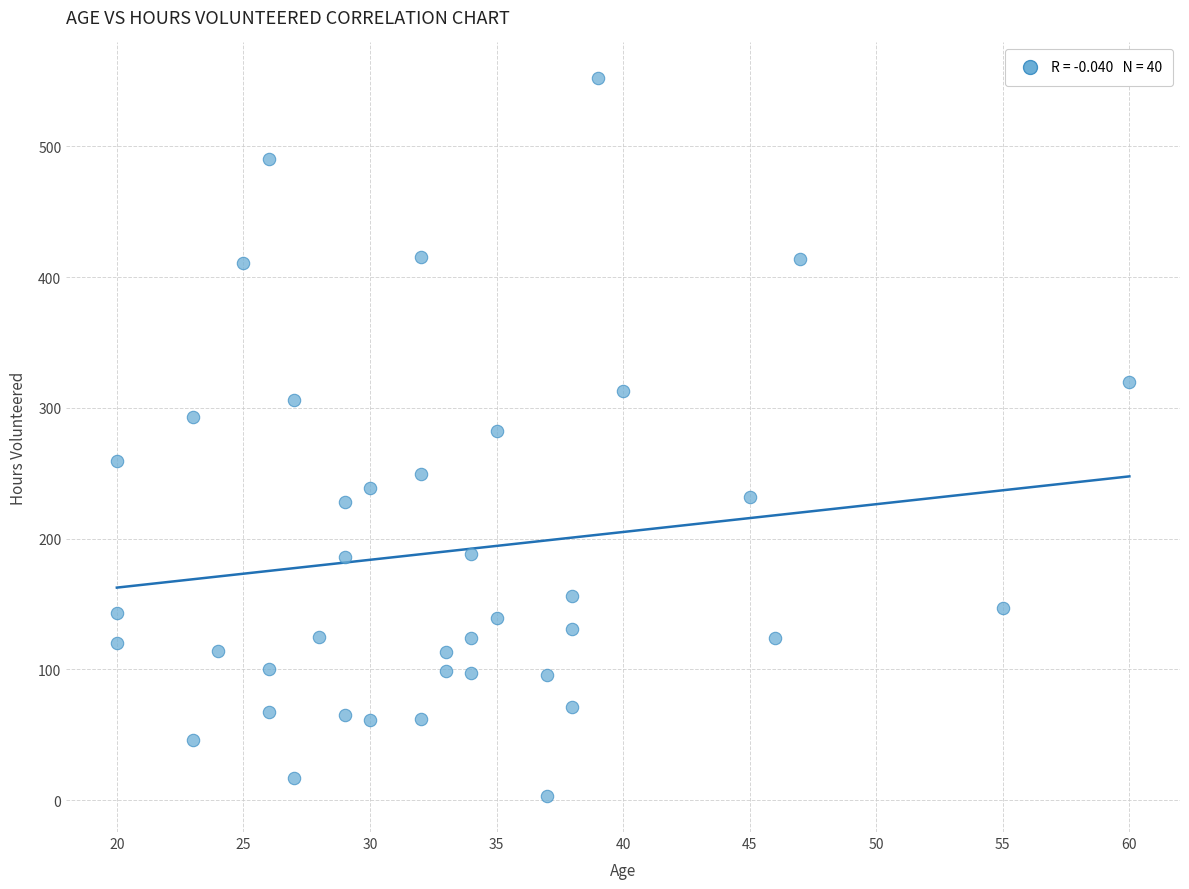

What is the range of Y values (max minus min)?

549